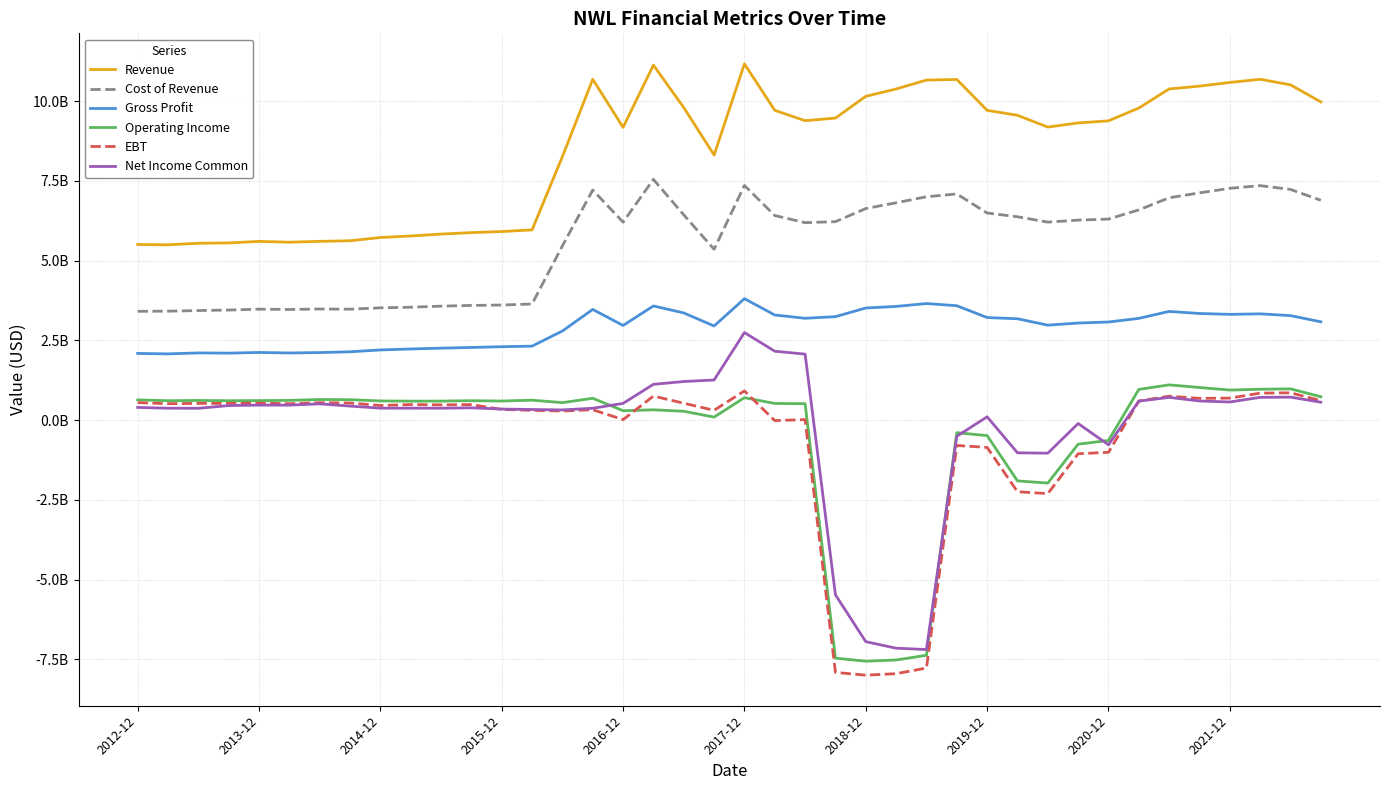

What is the lowest value of the Gross Profit series?

2079700100